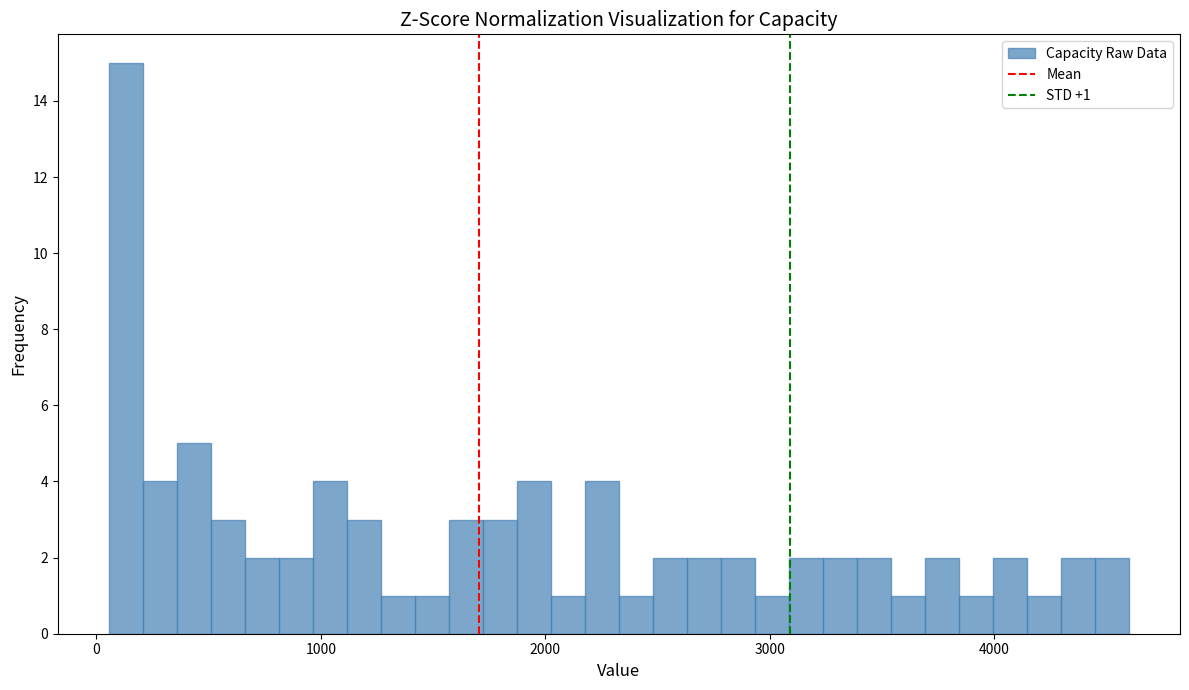

Read against the x-axis, roughly where is the centre of the tallest bar?

100